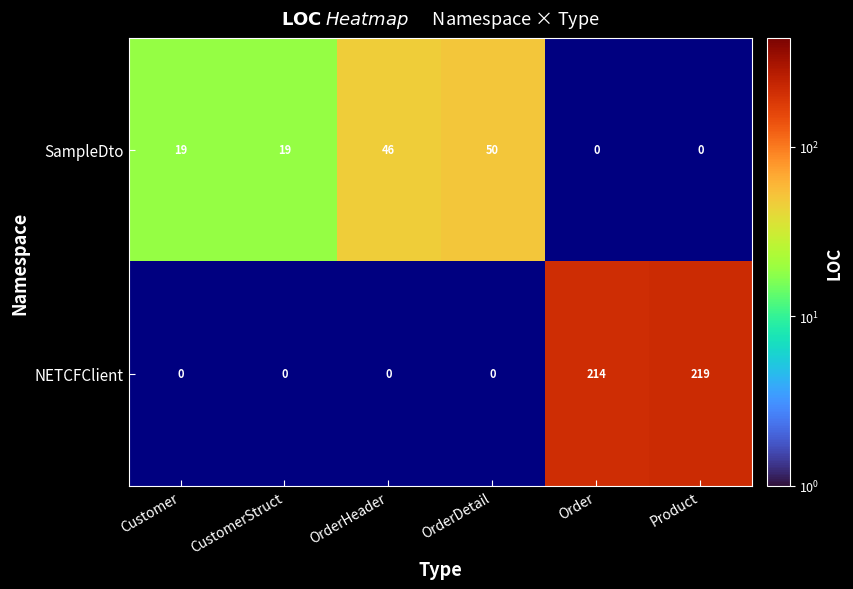

How many series are shown in this chart?

2